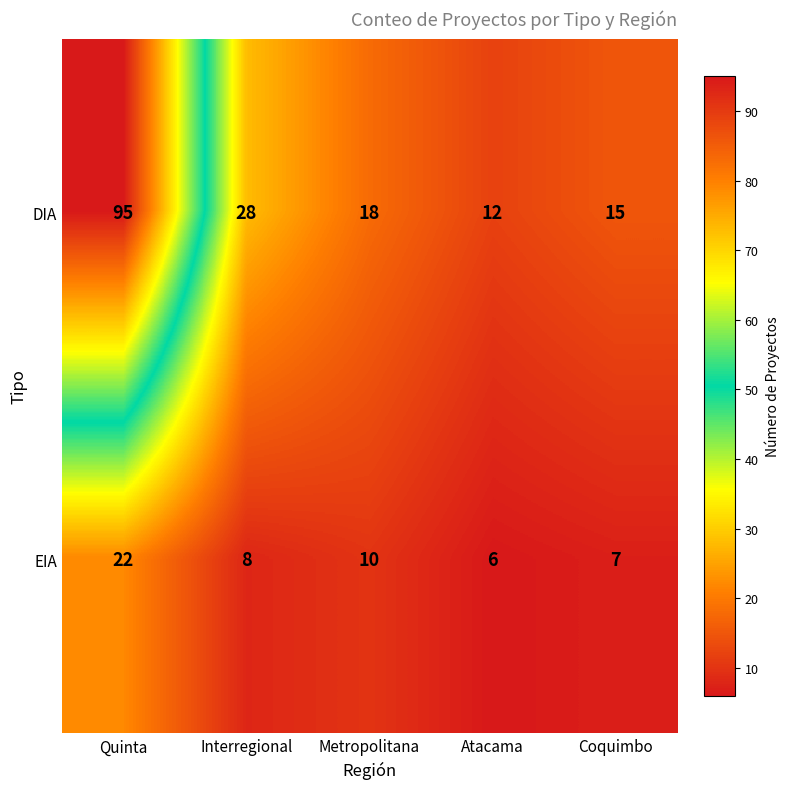

The value of EIA at Quinta is 10. True or false?

False